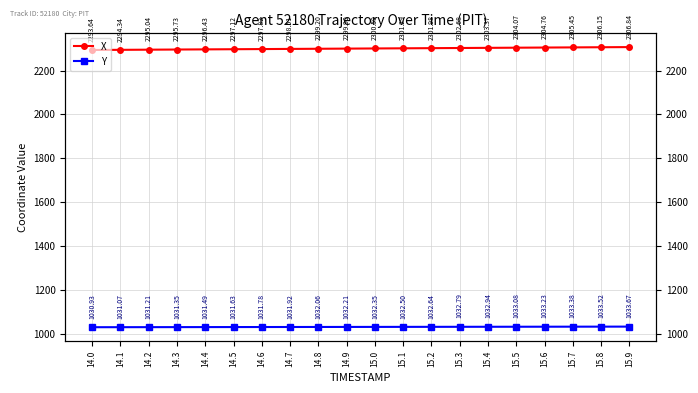

What is the sum of the Y values at 15.4 and 14.7?

2064.9